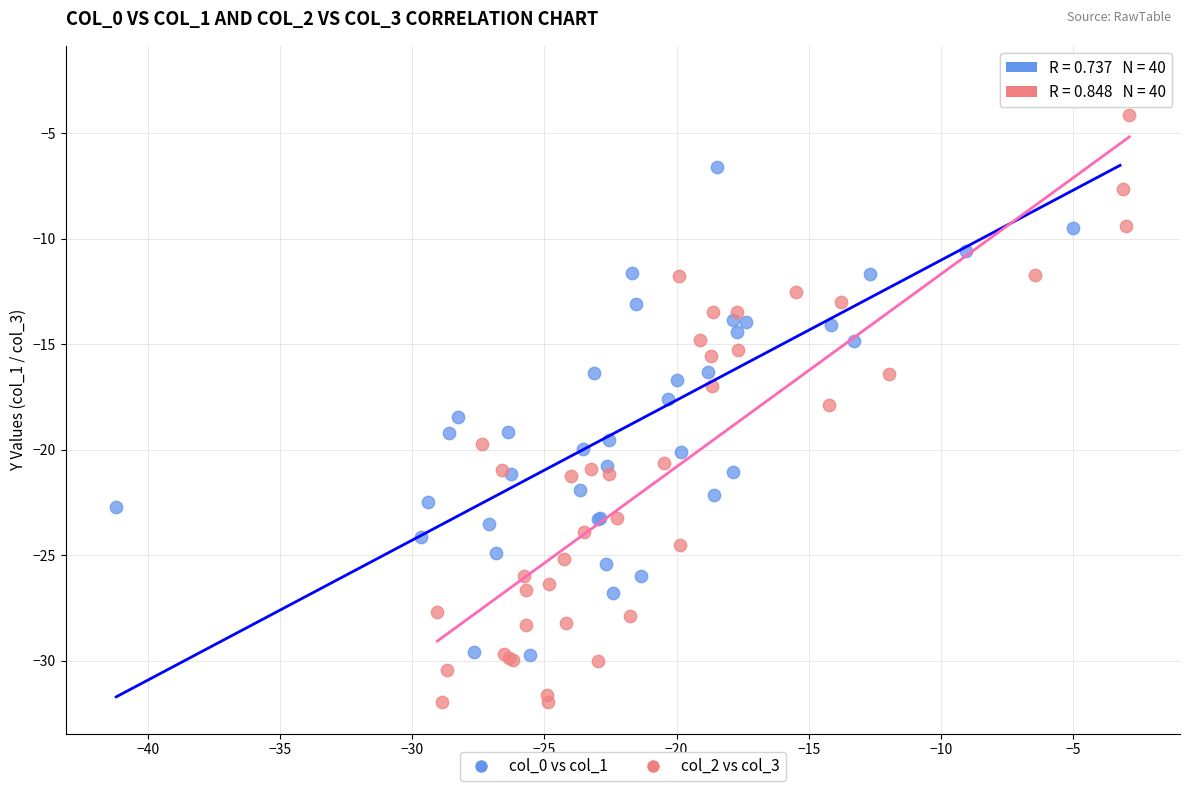

Which series reaches the maximum Y coordinate?

col_0 vs col_1